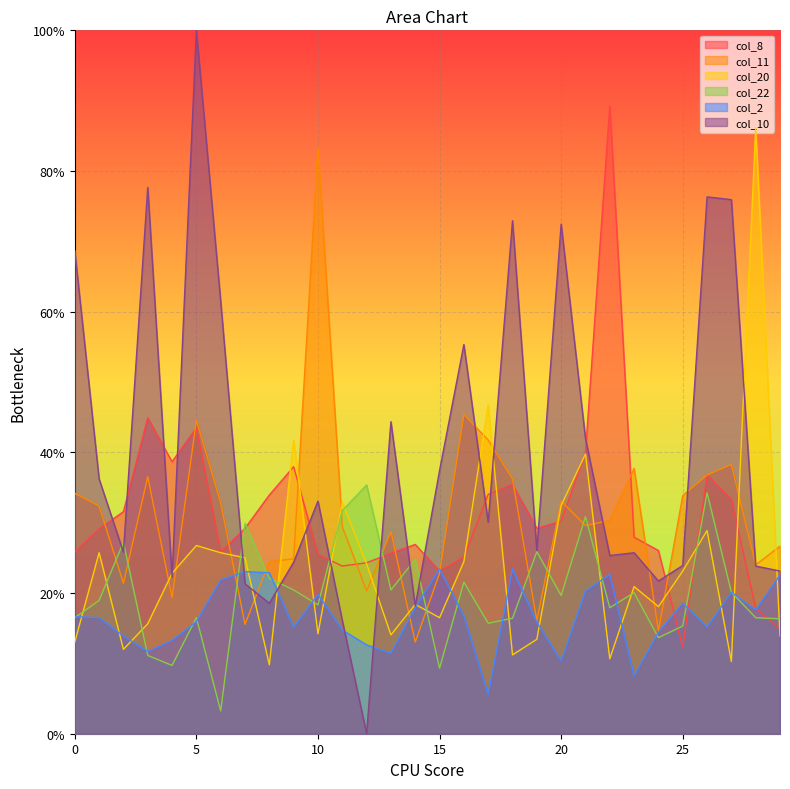

Which series changed the most between 3 and 28?

col_20